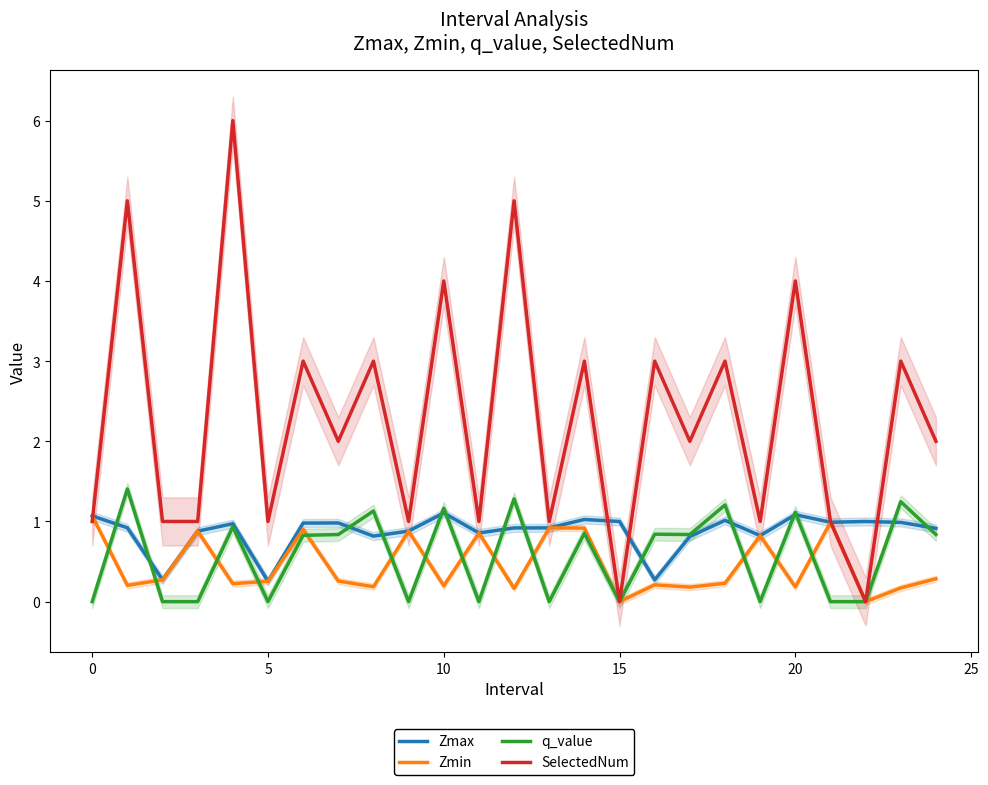

The Zmax series shows 0.3 at 5. True or false?

True